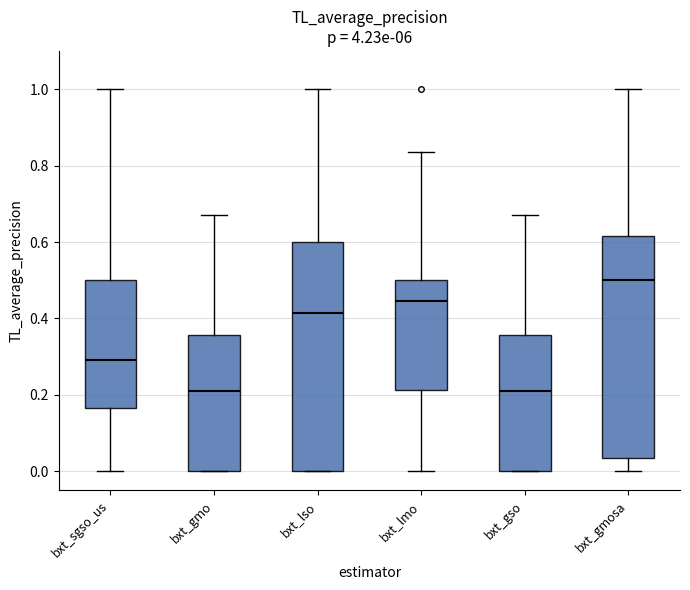

Where is the lower edge of the box for bxt_lso on the y-axis? The values are not printed on the chart, so give them approximately, as read against the axis.

0.00